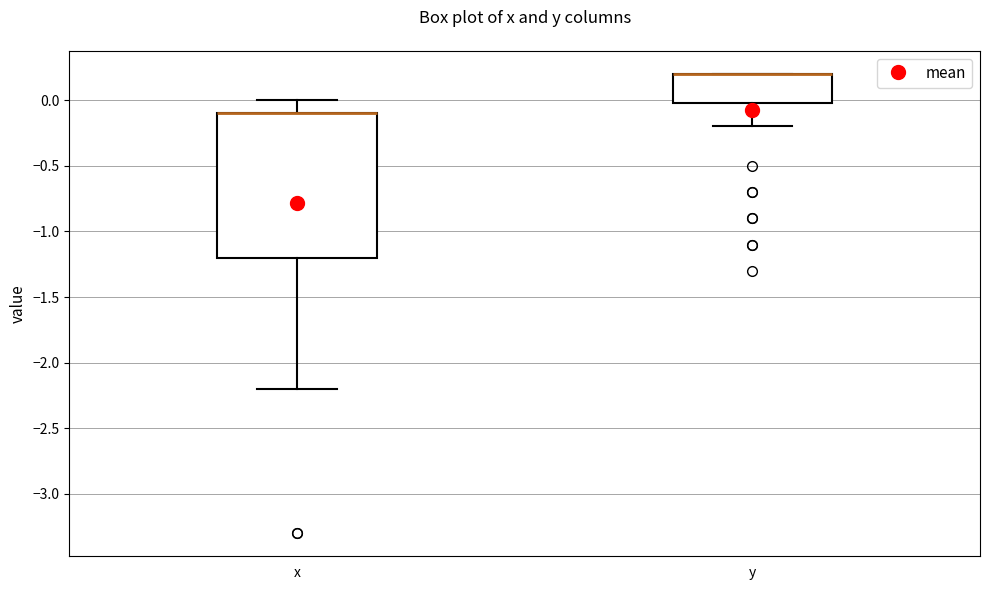

Where is the upper edge of the box for y on the y-axis? The values are not printed on the chart, so give them approximately, as read against the axis.

0.2